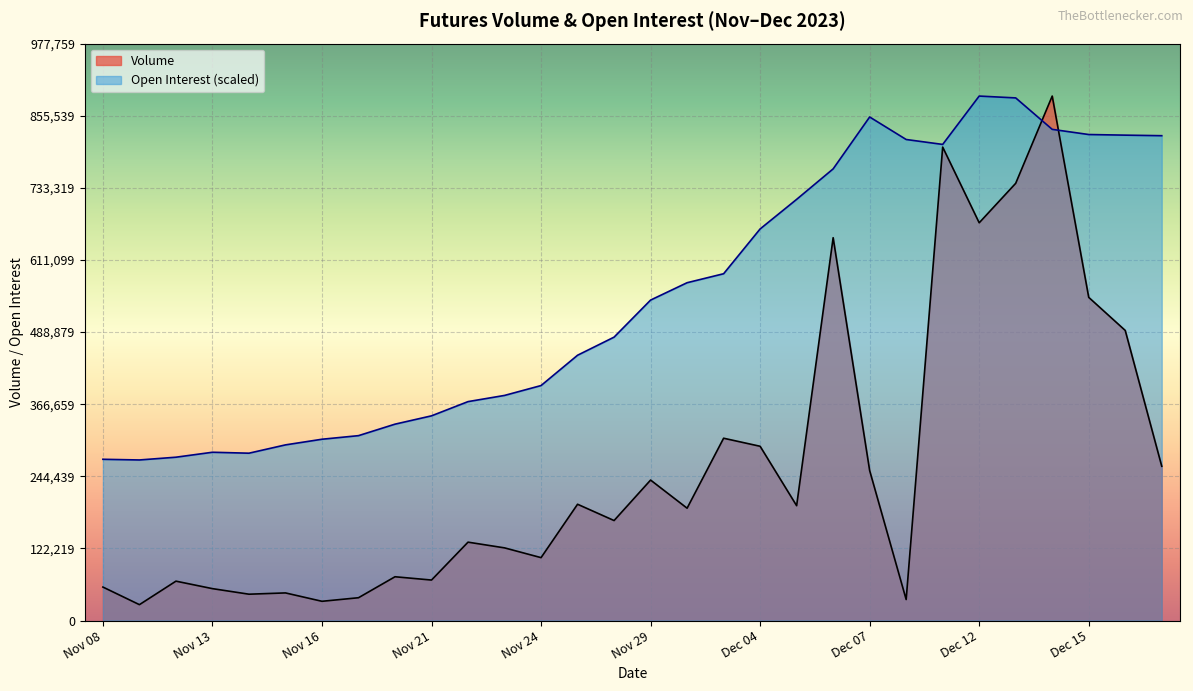

What are all the series names shown in the legend?

Volume, Open Interest (scaled)